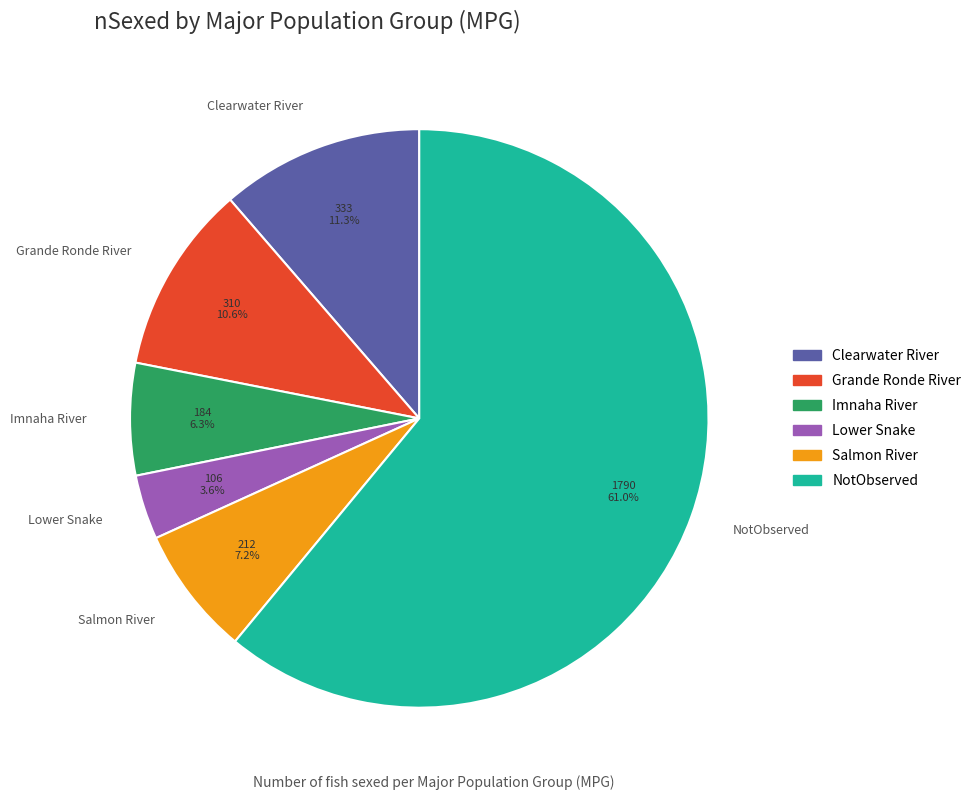

To the nearest percent, what percentage of the pie is NotObserved?

61%